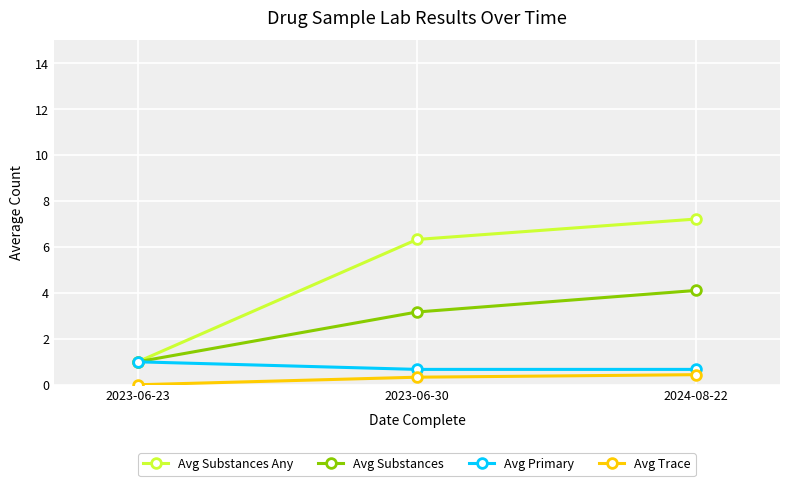

Is the value of Avg Substances Any at 2023-06-23 greater than the value of Avg Substances at 2023-06-30?

No